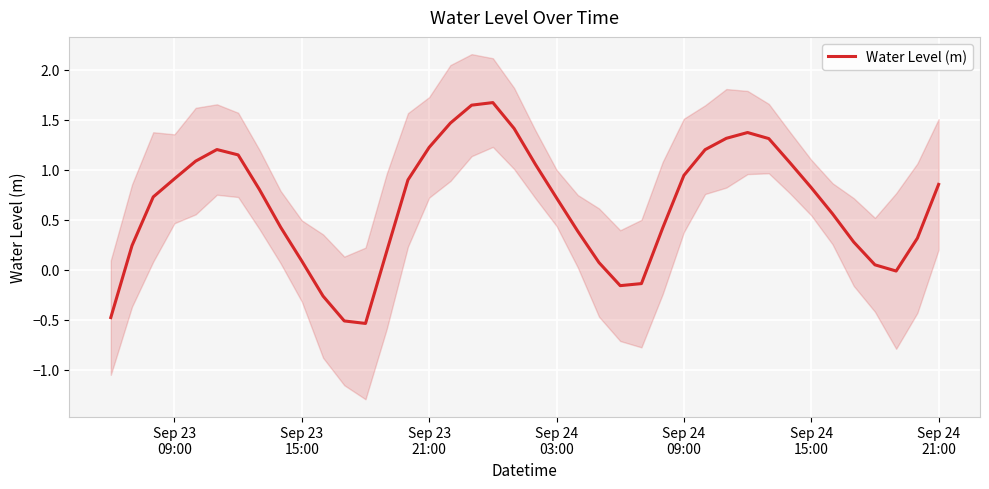

True or false: the data shows 1.7 at Sep 24 09:00.

False